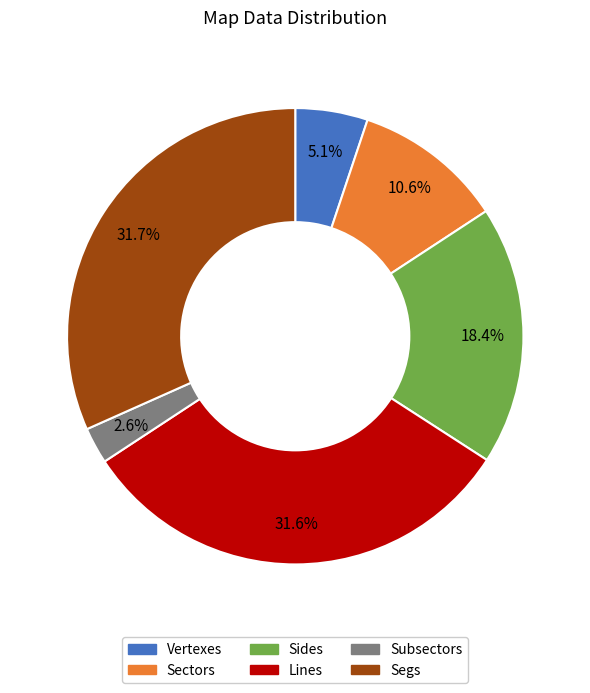

What is the smallest slice in the pie chart?

Subsectors